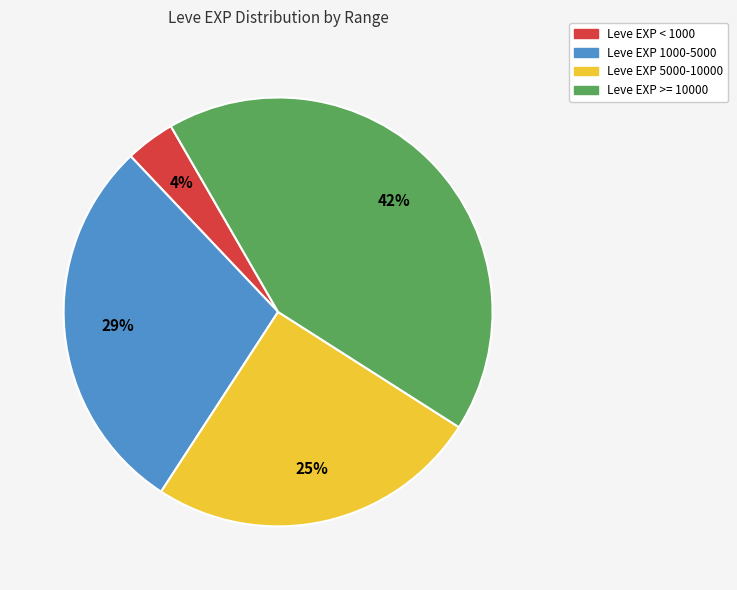

To the nearest percent, what is the average slice percentage?

25%